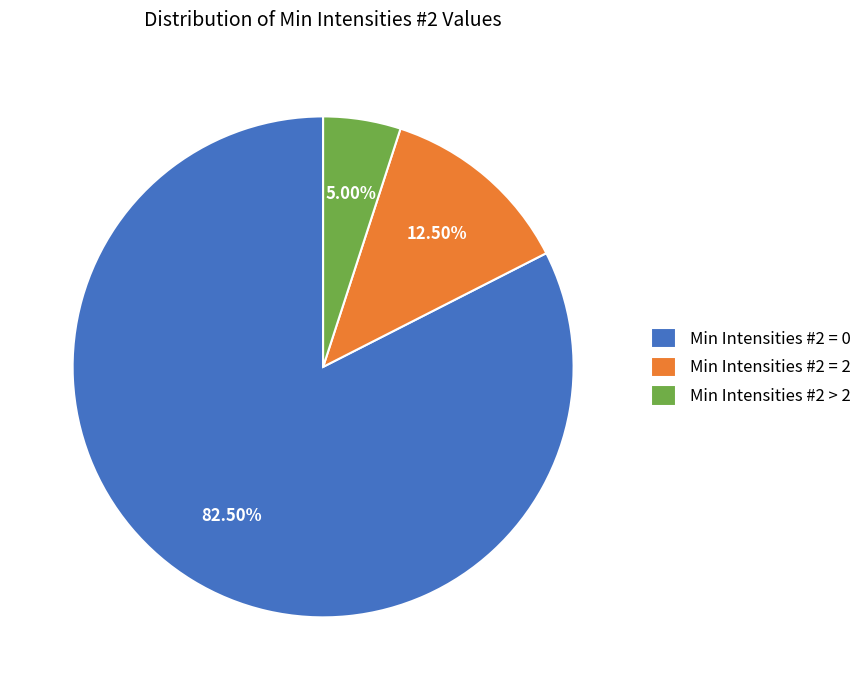

Between Min Intensities #2 = 2 and Min Intensities #2 > 2, which is larger?

Min Intensities #2 = 2